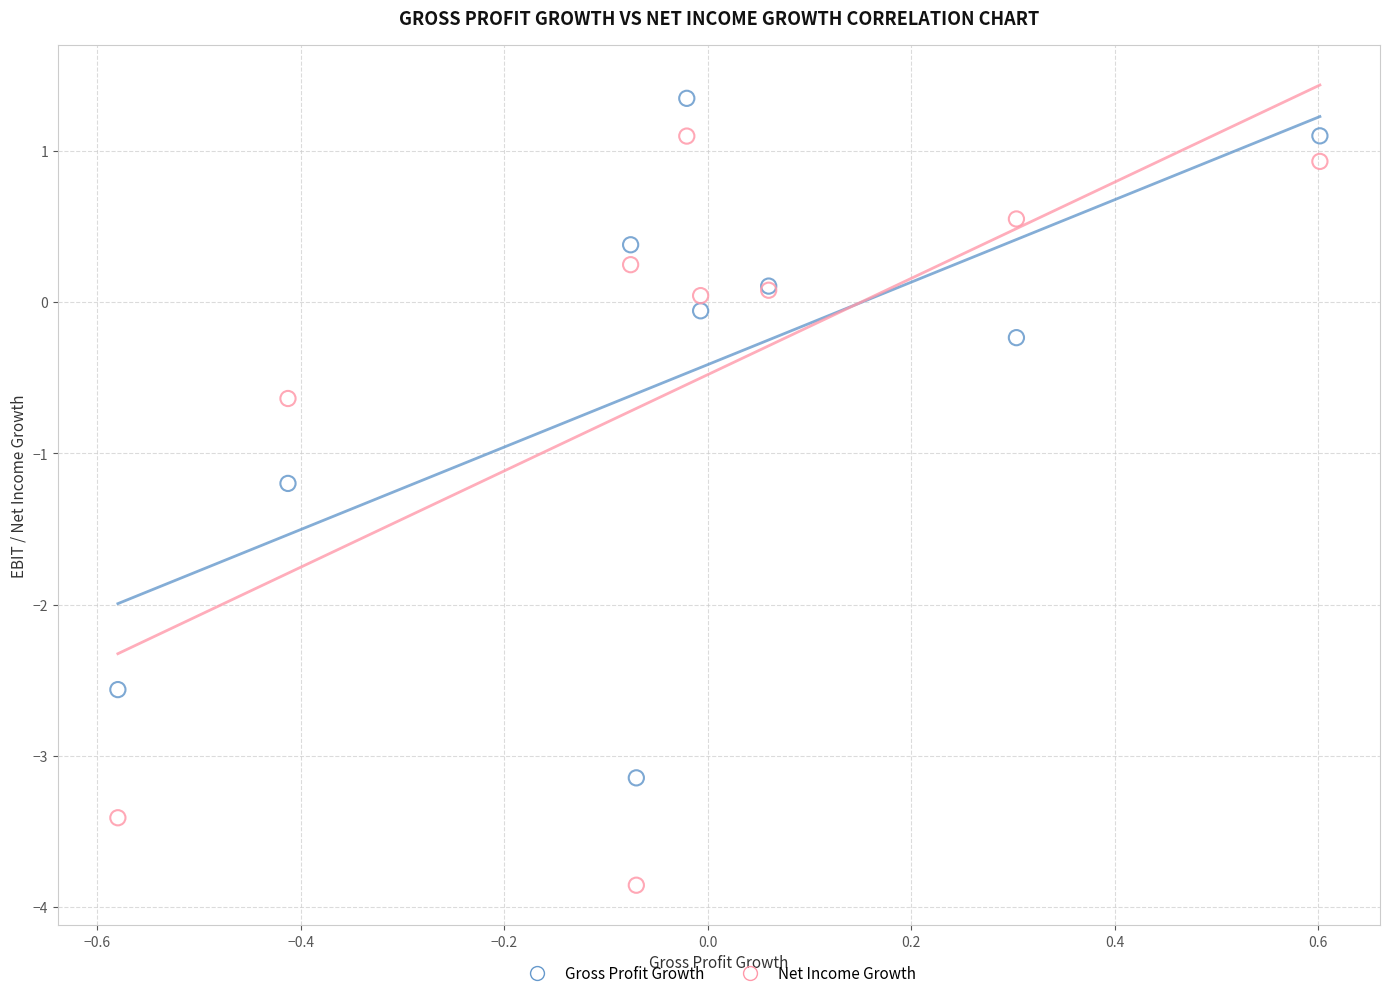

What are all the series names shown in the legend?

Gross Profit Growth, Net Income Growth